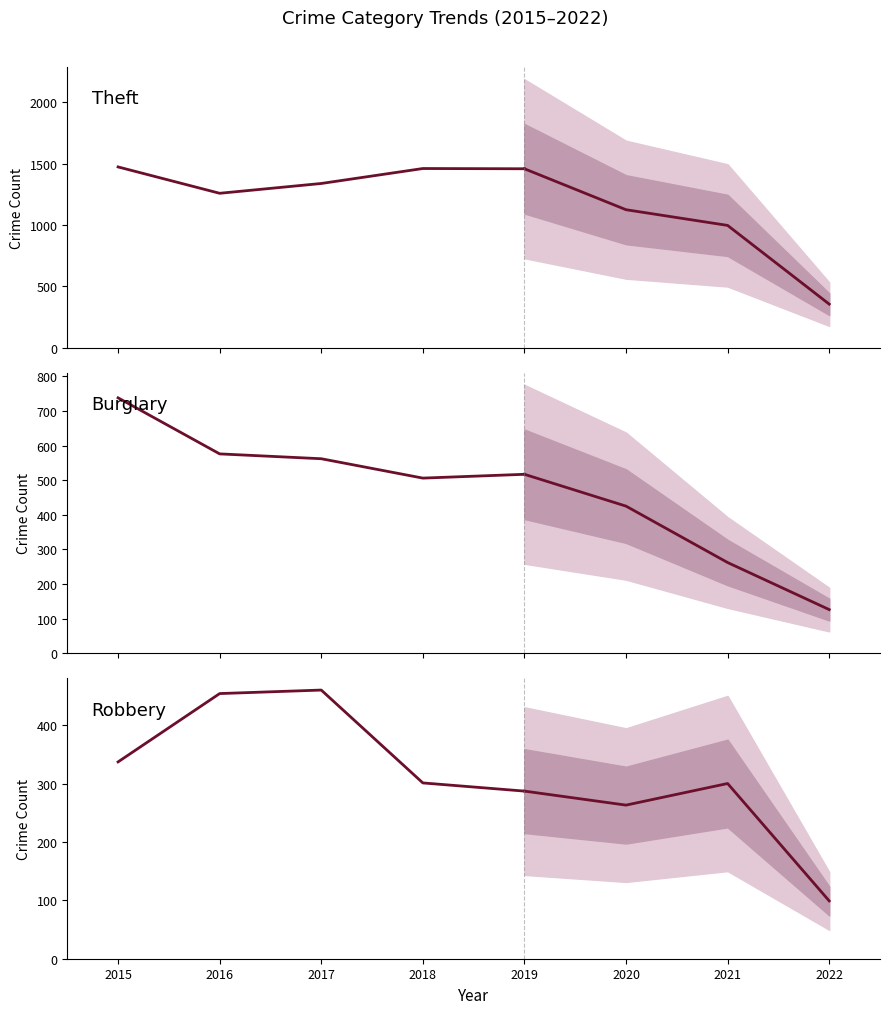

What is the maximum value for Robbery?

460